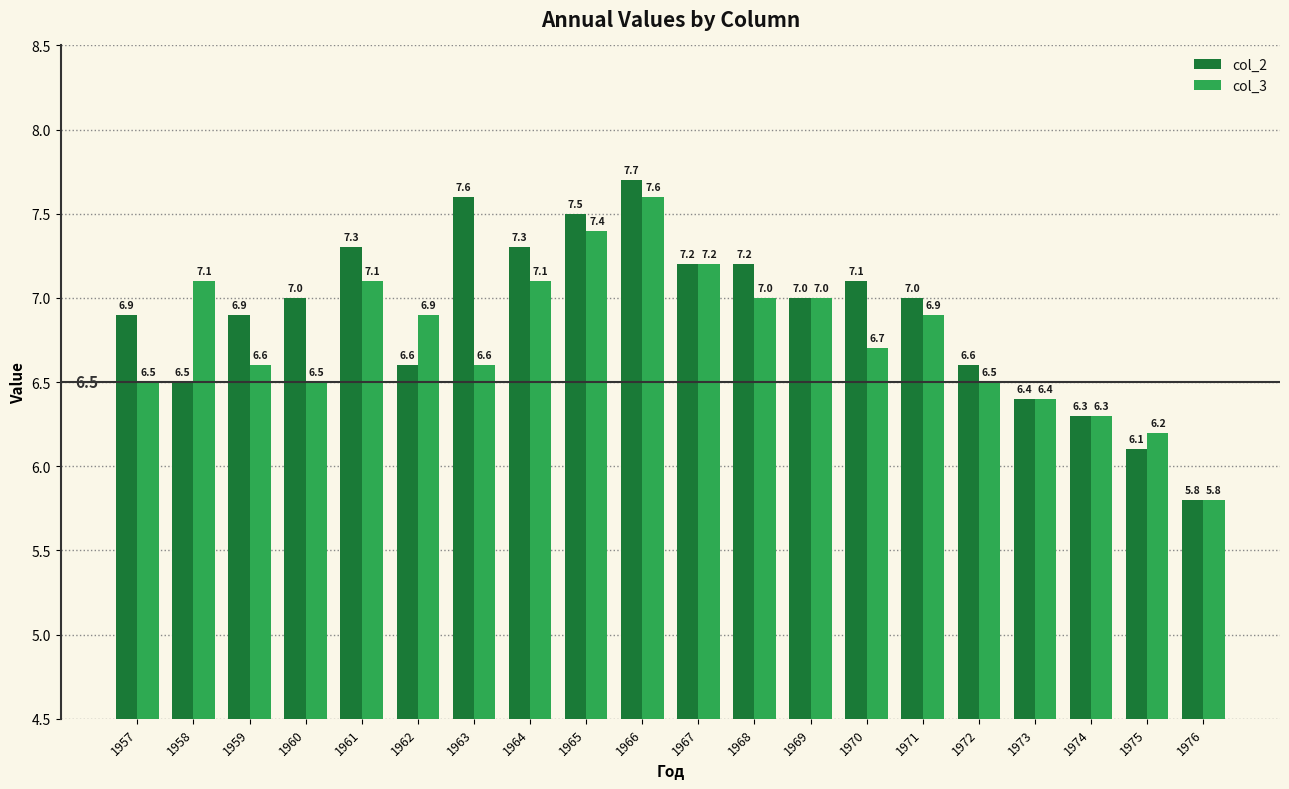

Read the col_2 value at 1971.

7.0